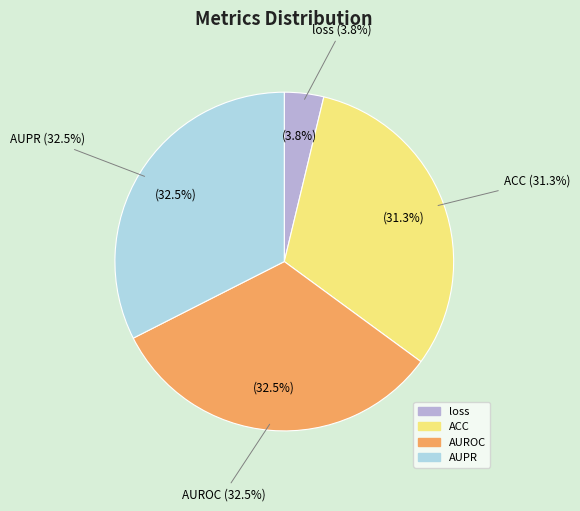

To the nearest percent, what is the difference between the ACC and AUPR slice percentages?

1%